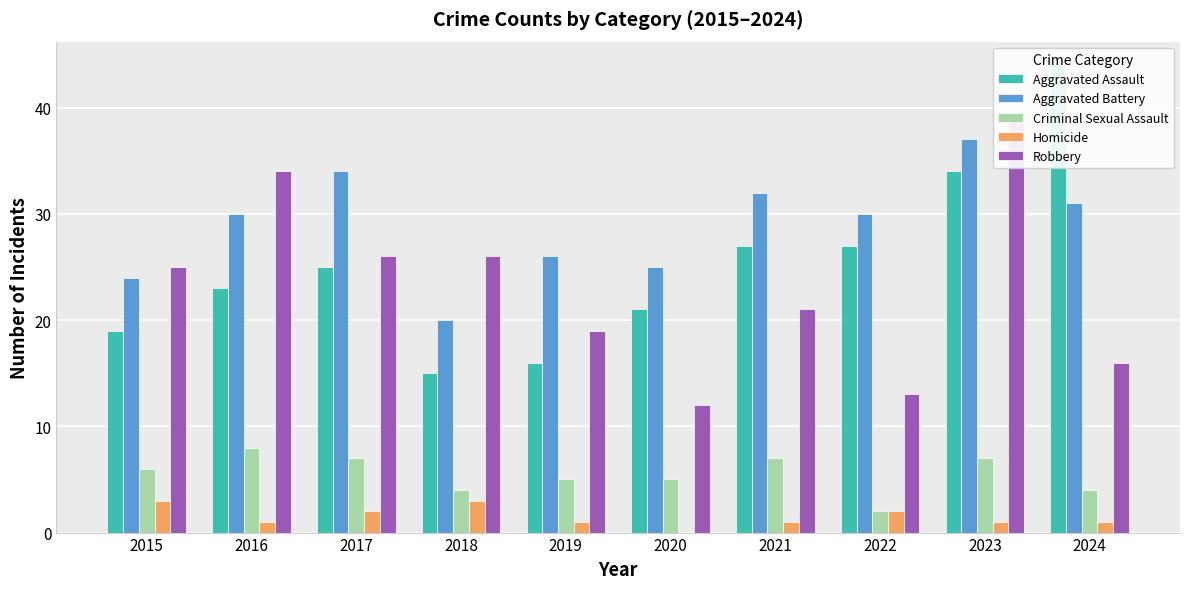

Reading right to left, transcribe all the data shown in this chart.

Aggravated Assault: 2024=44	2023=34	2022=27	2021=27	2020=21	2019=16	2018=15	2017=25	2016=23	2015=19
Aggravated Battery: 2024=31	2023=37	2022=30	2021=32	2020=25	2019=26	2018=20	2017=34	2016=30	2015=24
Criminal Sexual Assault: 2024=4	2023=7	2022=2	2021=7	2020=5	2019=5	2018=4	2017=7	2016=8	2015=6
Homicide: 2024=1	2023=1	2022=2	2021=1	2020=0	2019=1	2018=3	2017=2	2016=1	2015=3
Robbery: 2024=16	2023=39	2022=13	2021=21	2020=12	2019=19	2018=26	2017=26	2016=34	2015=25